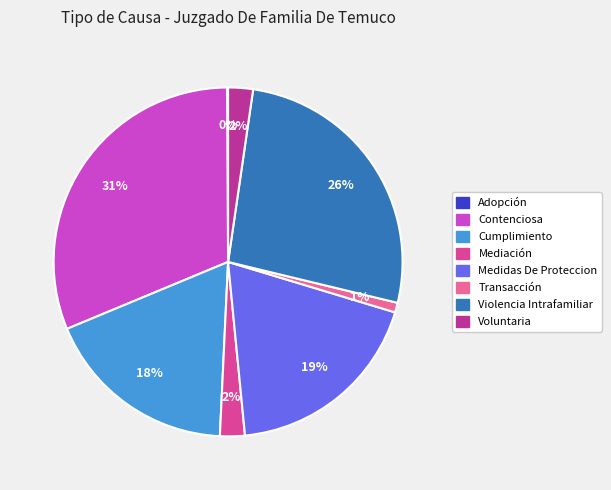

Is the sum of Medidas De Proteccion and Violencia Intrafamiliar greater than half?

No